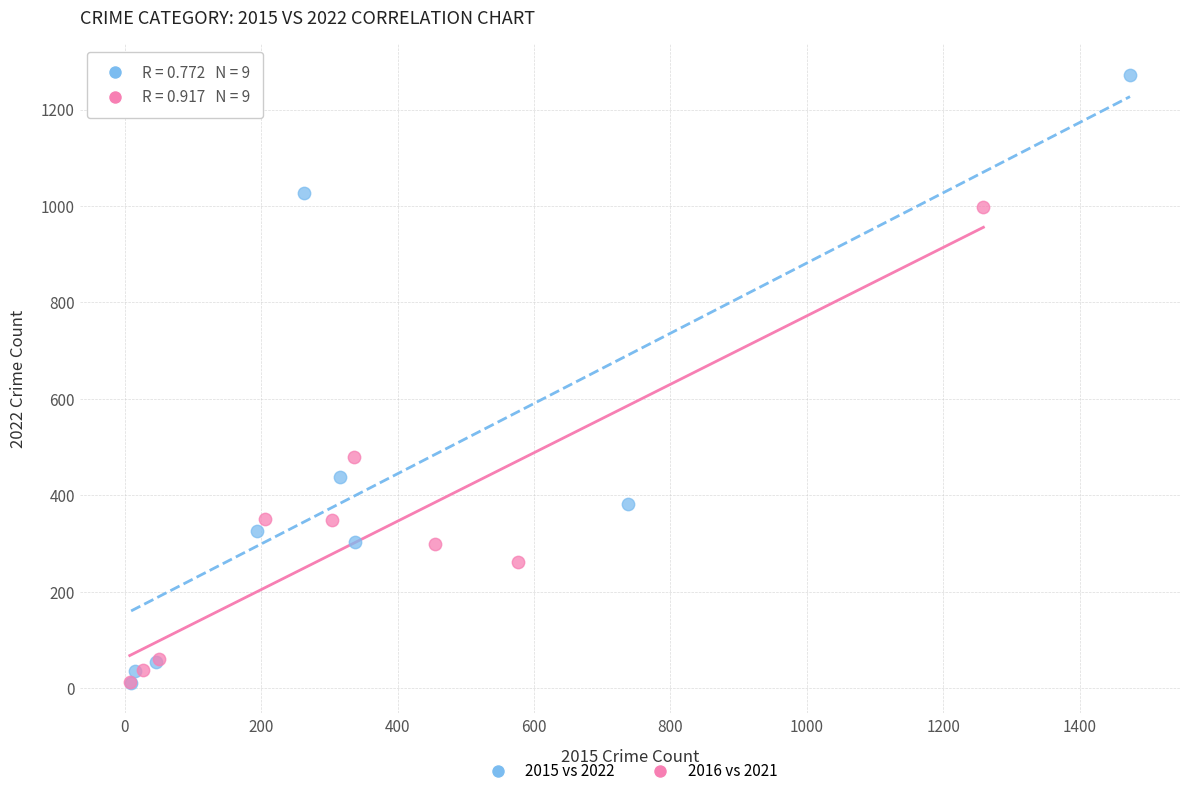

Which series contains the highest Y value?

2015 vs 2022